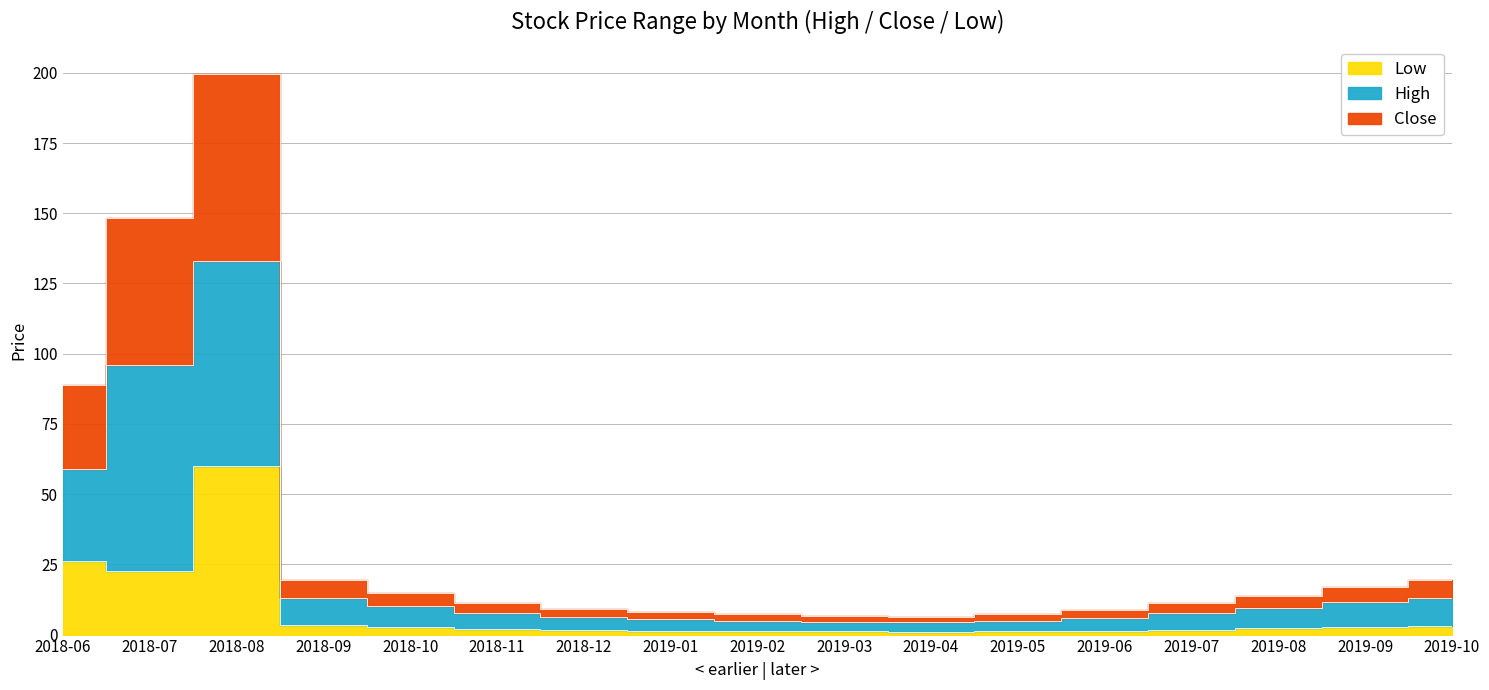

How many series are shown in this chart?

3